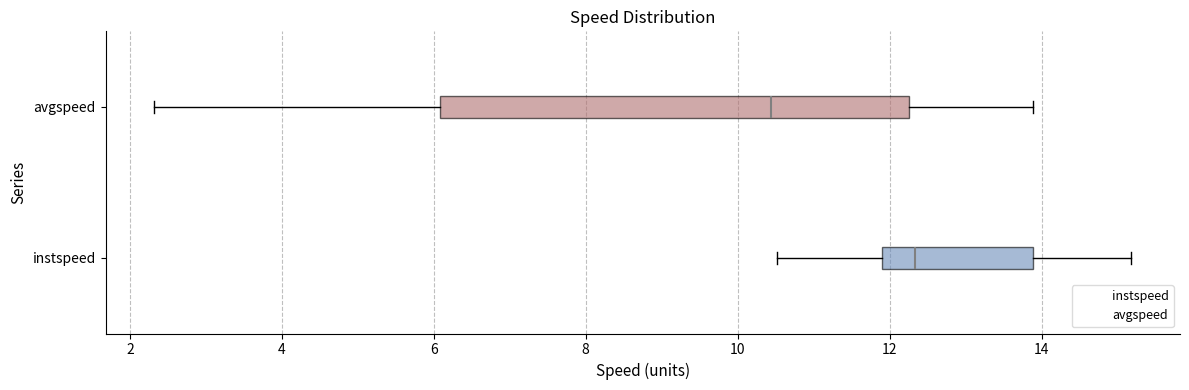

Which box's median line is the furthest to the right?

instspeed